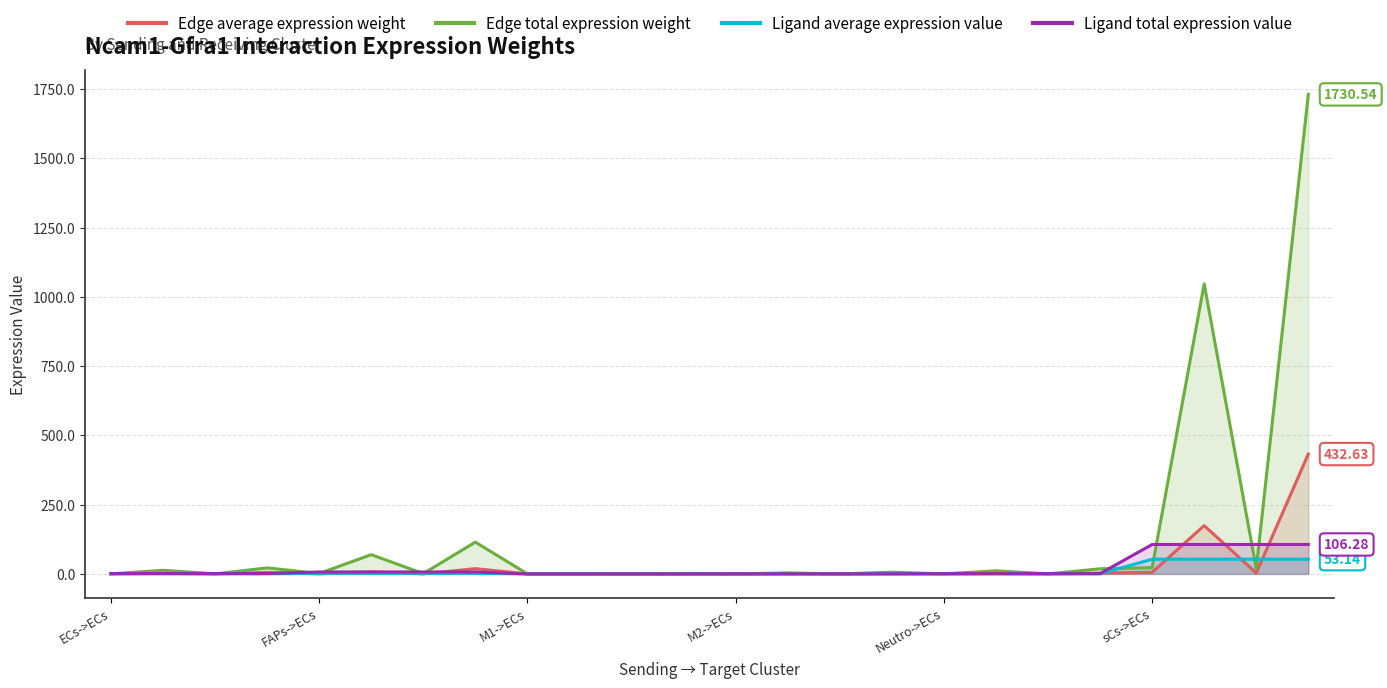

Which series has the largest total across all categories?

Edge total expression weight